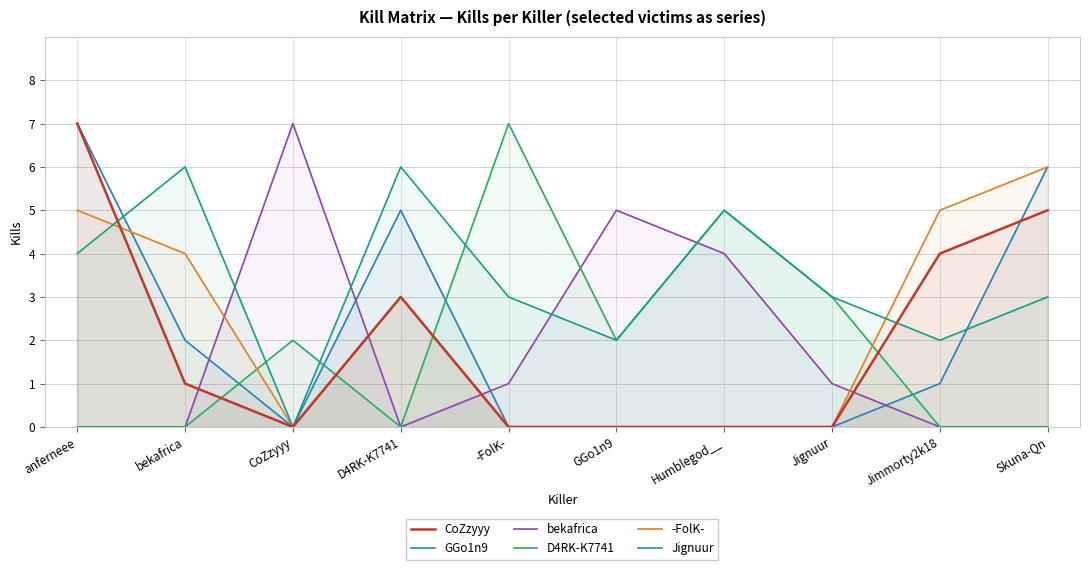

Reading right to left, transcribe all the data shown in this chart.

CoZzyyy: 5	4	0	0	0	0	3	0	1	7
GGo1n9: 6	1	0	0	0	0	5	0	2	7
bekafrica: 0	0	1	4	5	1	0	7	0	0
D4RK-K7741: 0	0	3	5	2	7	0	2	0	0
-FolK-: 6	5	0	0	0	0	3	0	4	5
Jignuur: 3	2	3	5	2	3	6	0	6	4